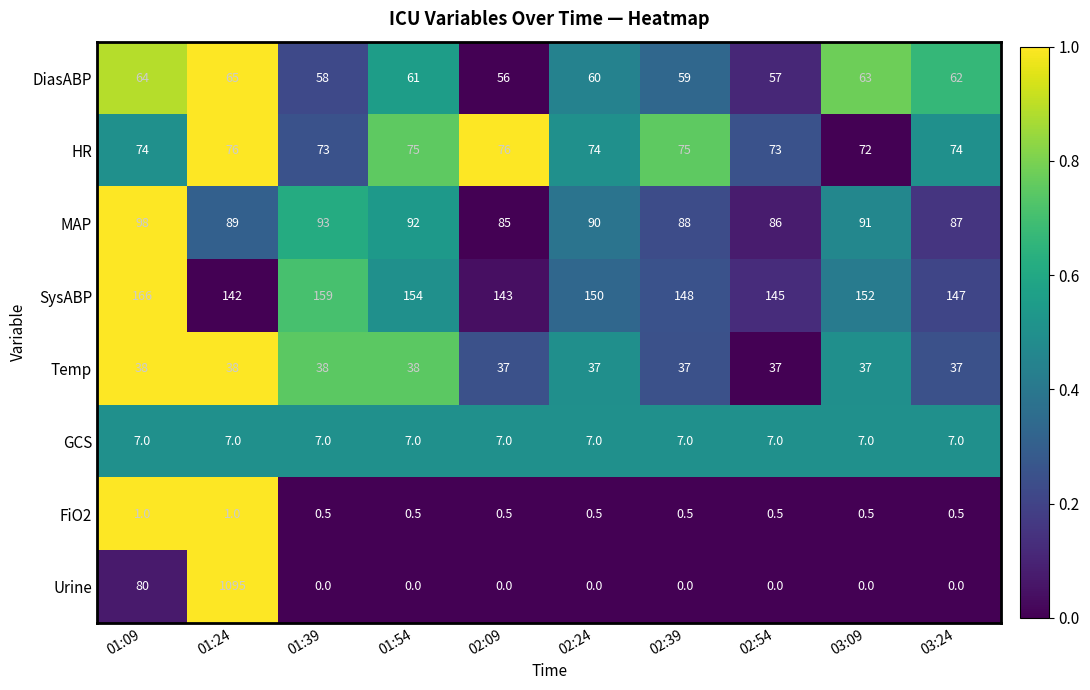

The FiO2 series shows 0.5 at 03:24. True or false?

True